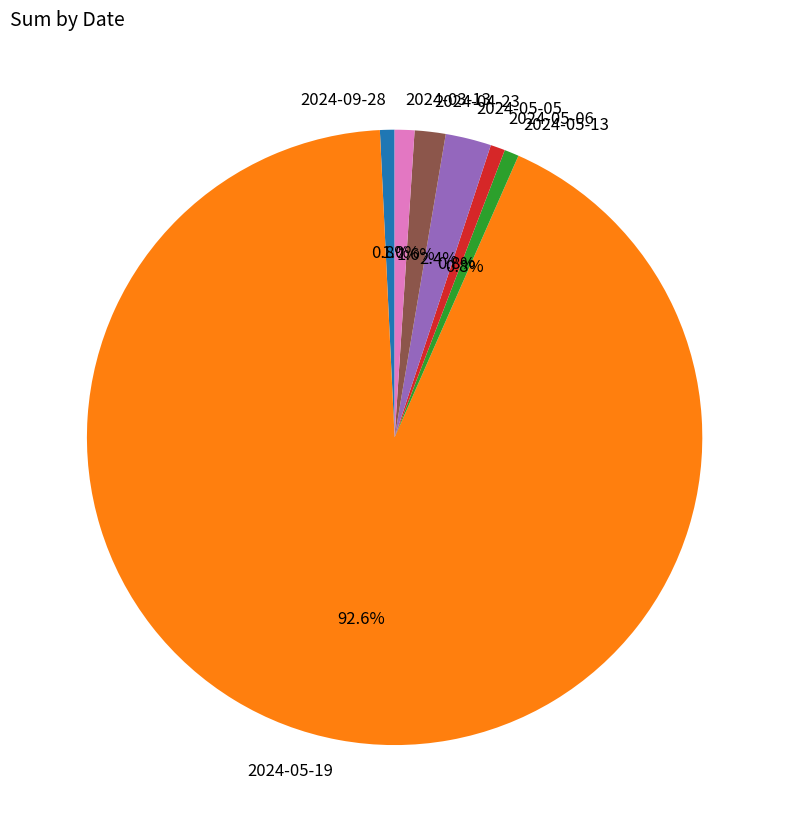

Between 2024-09-28 and 2024-05-19, which is larger?

2024-05-19